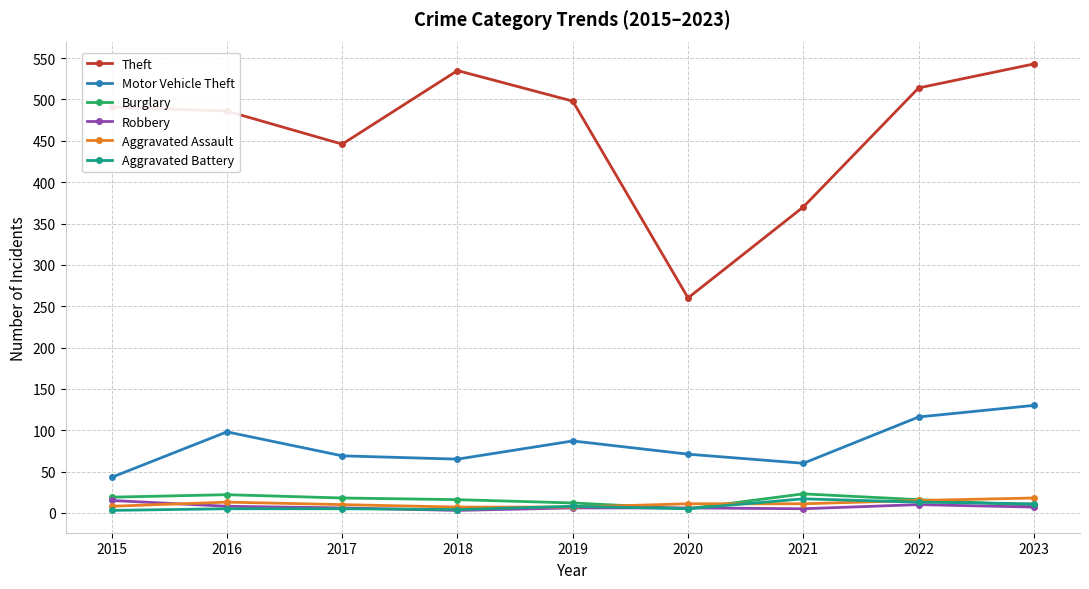

Is the value of Theft at 2021 greater than the value of Burglary at 2020?

Yes